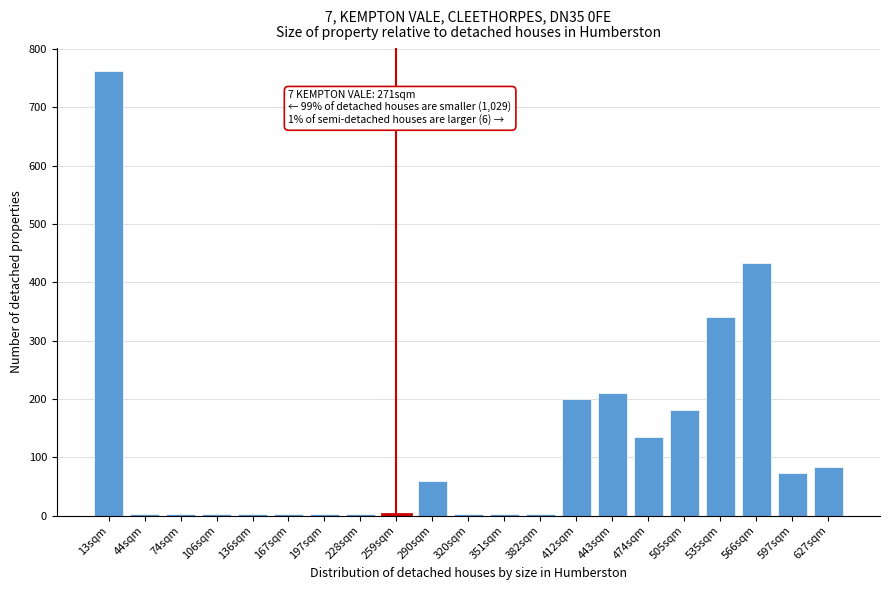

Reading left to right, transcribe all the data shown in this chart.

13sqm=763	44sqm=2	74sqm=2	106sqm=2	136sqm=2	167sqm=2	197sqm=2	228sqm=2	259sqm=2	290sqm=59	320sqm=2	351sqm=2	382sqm=2	412sqm=200	443sqm=211	474sqm=135	505sqm=181	535sqm=340	566sqm=433	597sqm=73	627sqm=83